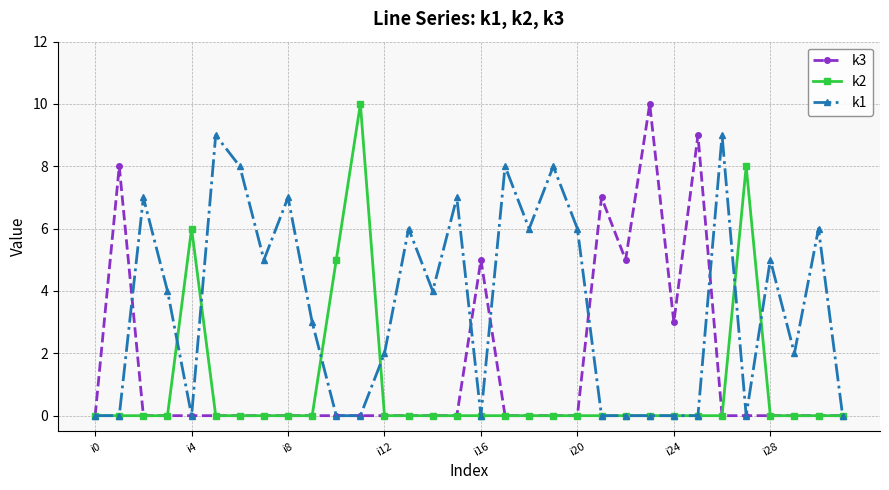

Rank the series by their average value, from highest to lowest.

k1, k3, k2